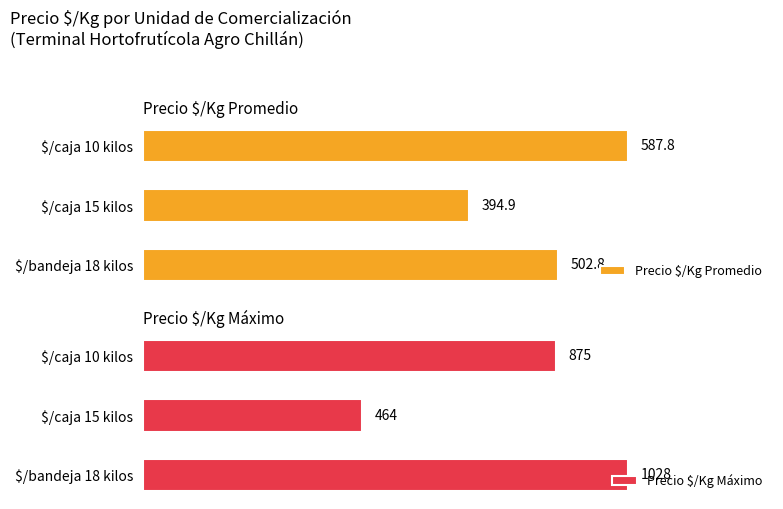

How many bars are there in total?

6